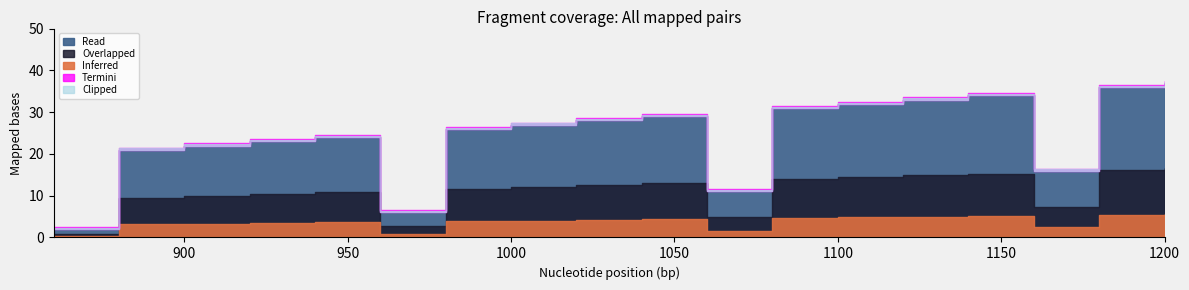

What is the average value?

17